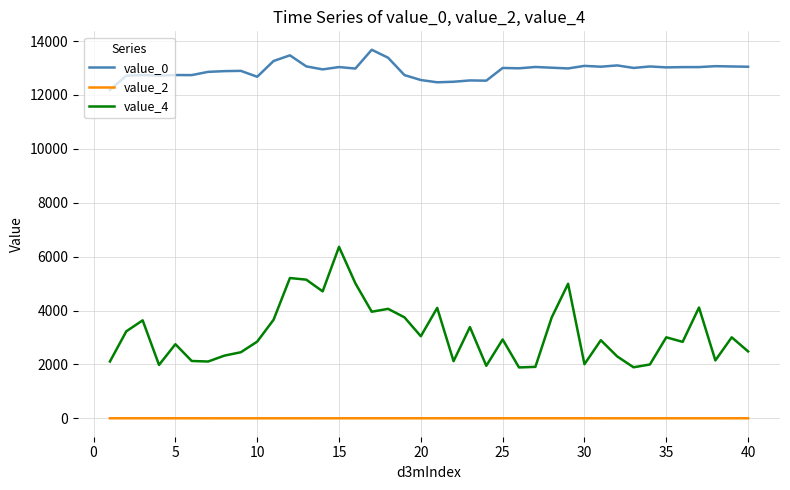

Which series has the largest range (max minus min)?

value_4